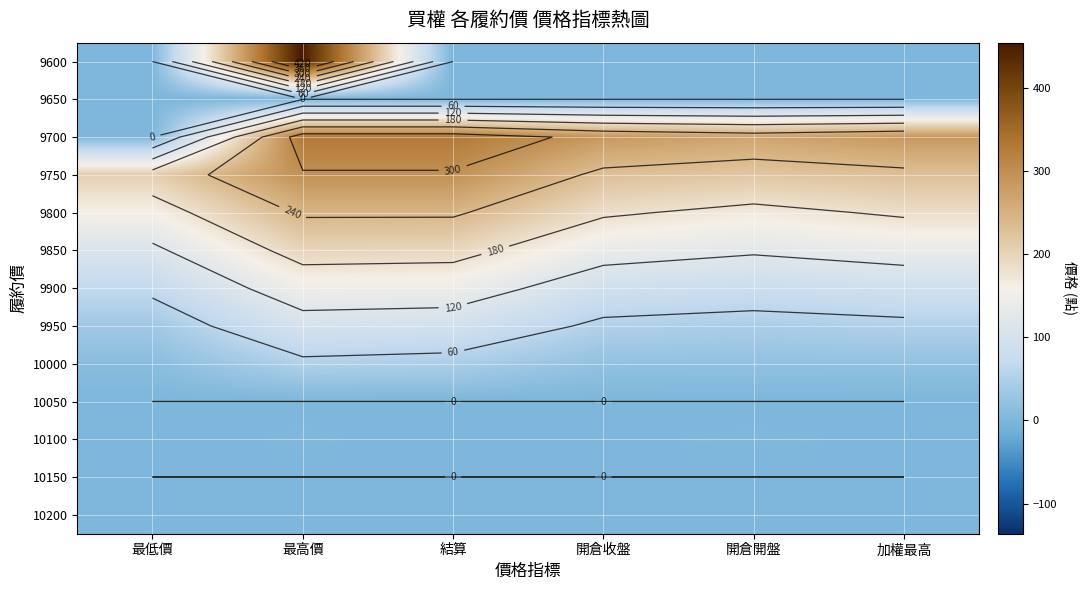

List the labels in order of 10000 value, smallest first.

最低價, 開倉開盤, 開倉收盤, 加權最高, 結算, 最高價